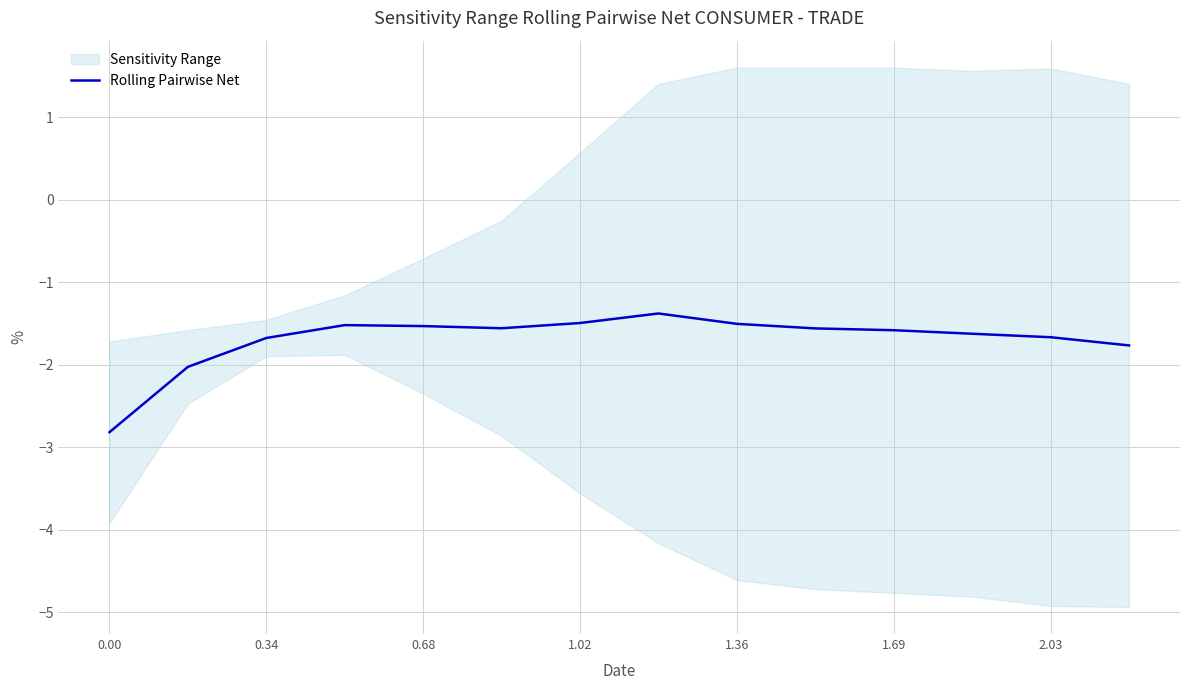

How many lines are shown in the chart?

1